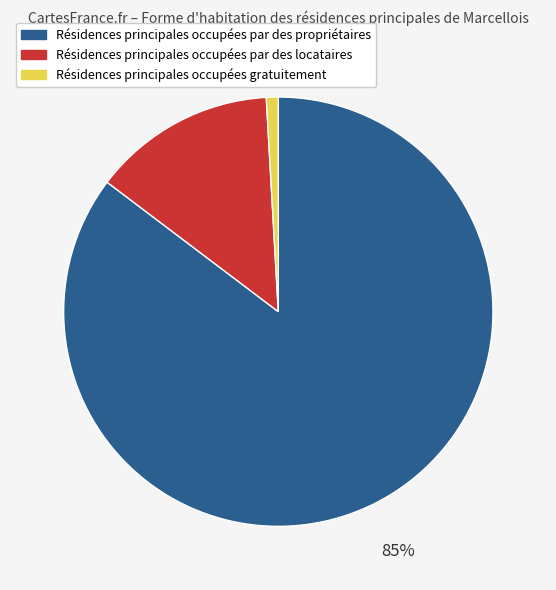

True or false: Résidences principales occupées par des locataires accounts for 14% of the total.

True